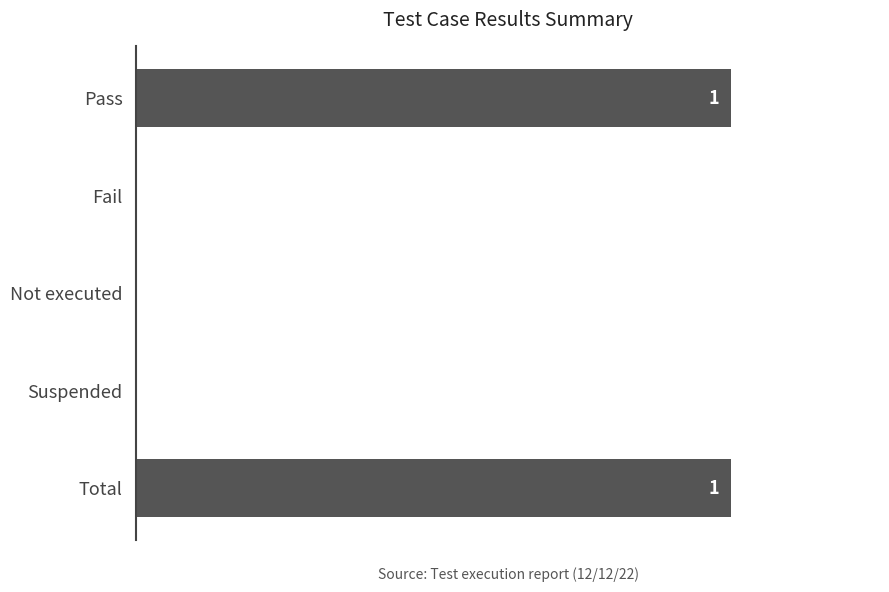

What is the sum of all values?

2